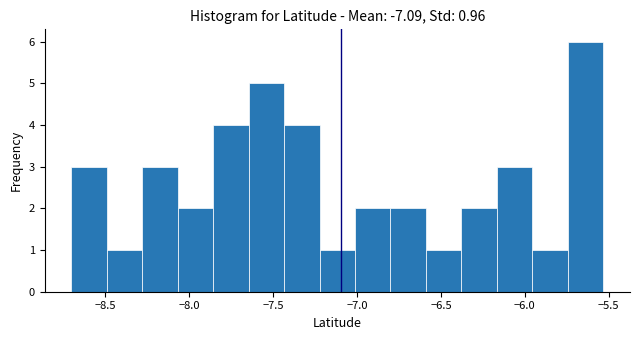

What is the height of the bar covering -8.50 to -8.30 on the x-axis? Neither the bar edges nor the heights are printed on the chart, so give them approximately, as read against the axes.

1